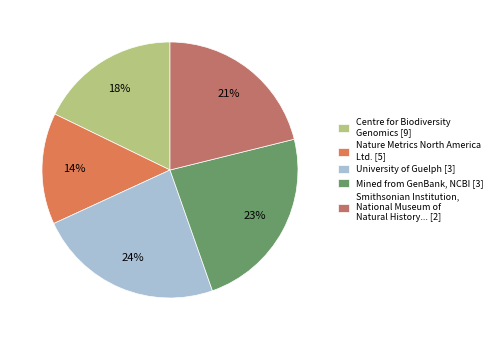

How many slices are in this pie chart?

5